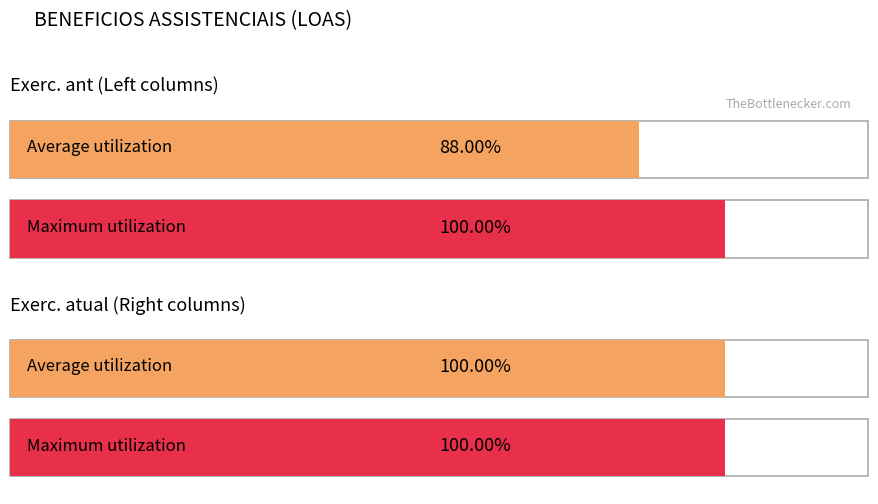

Is it true that Exerc. ant equals 72122.3 at 2021-02?

False